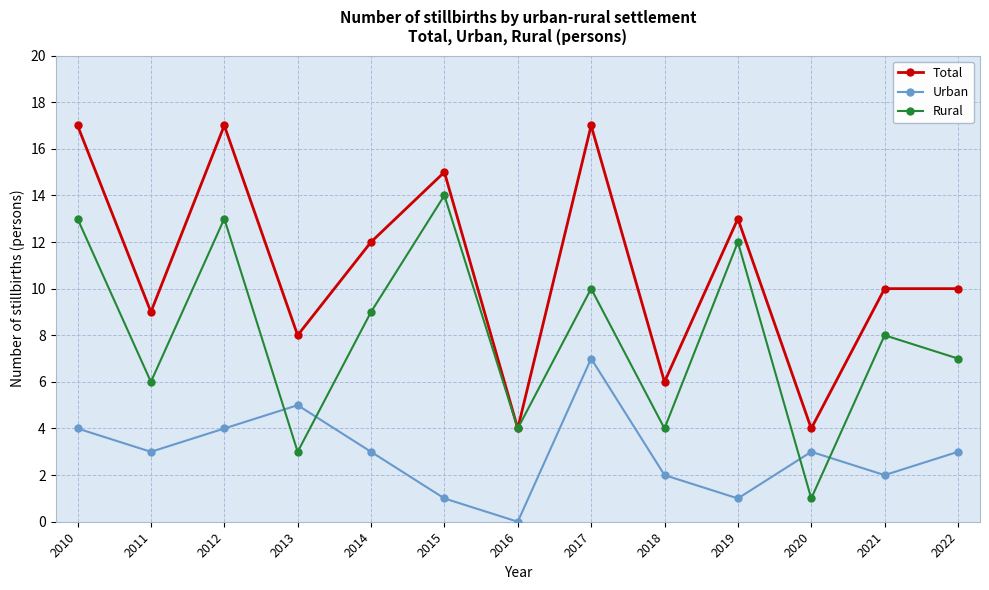

True or false: Rural has more than 0 points higher than both neighbors.

True